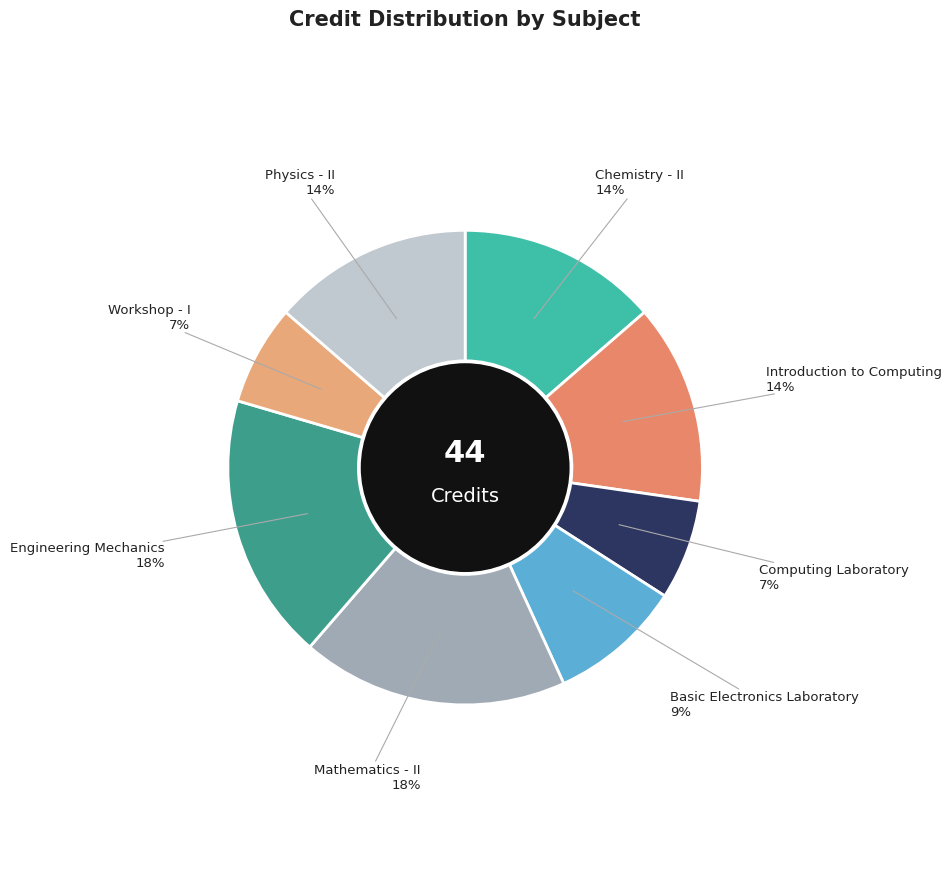

How many slices are in this pie chart?

8